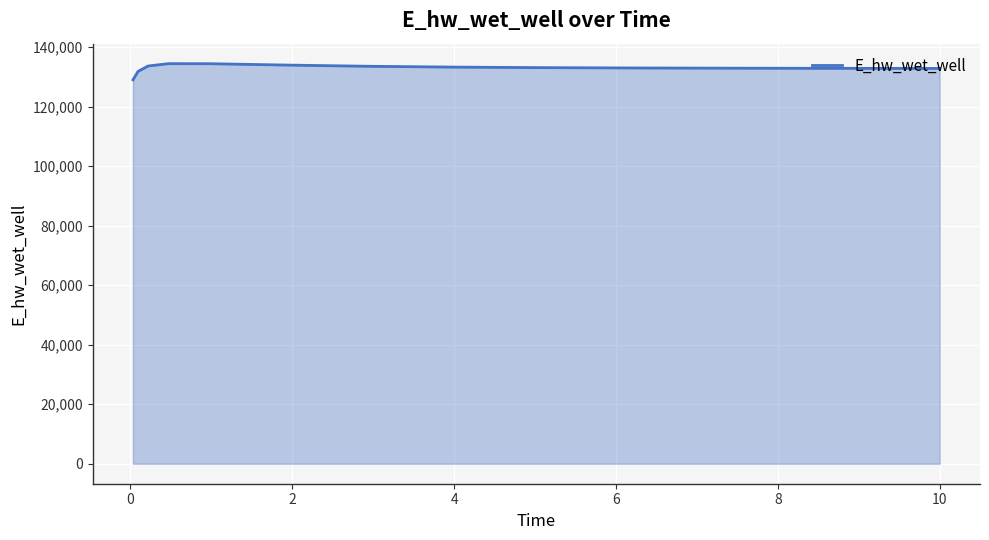

What is the smallest value displayed?

128992.8